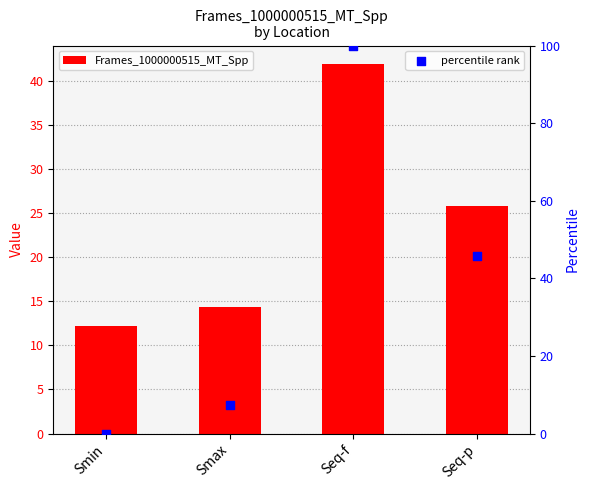

What are all the series names shown in the legend?

Frames_1000000515_MT_Spp, percentile rank